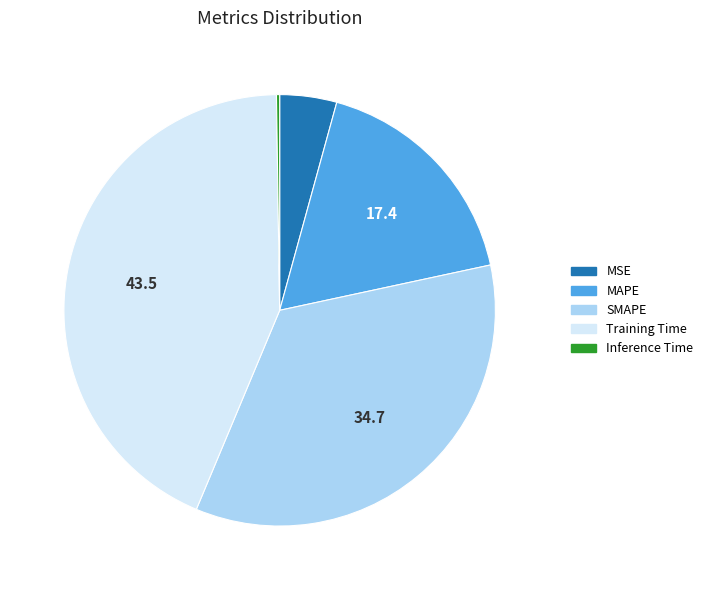

Which category has the biggest portion of the pie?

Training Time